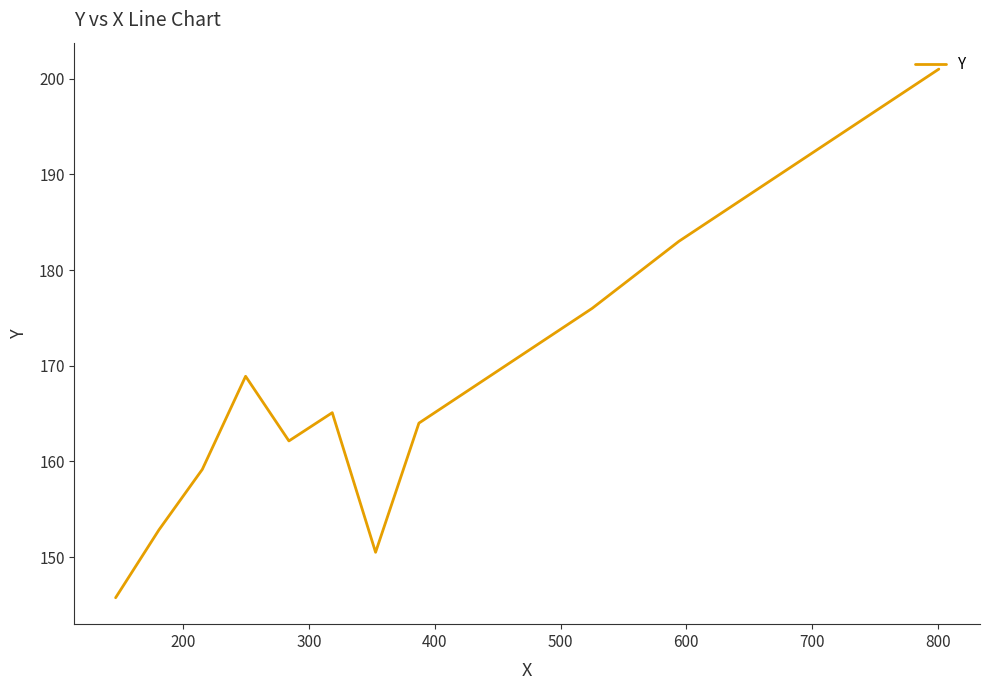

What is the minimum value shown in the chart?

145.8